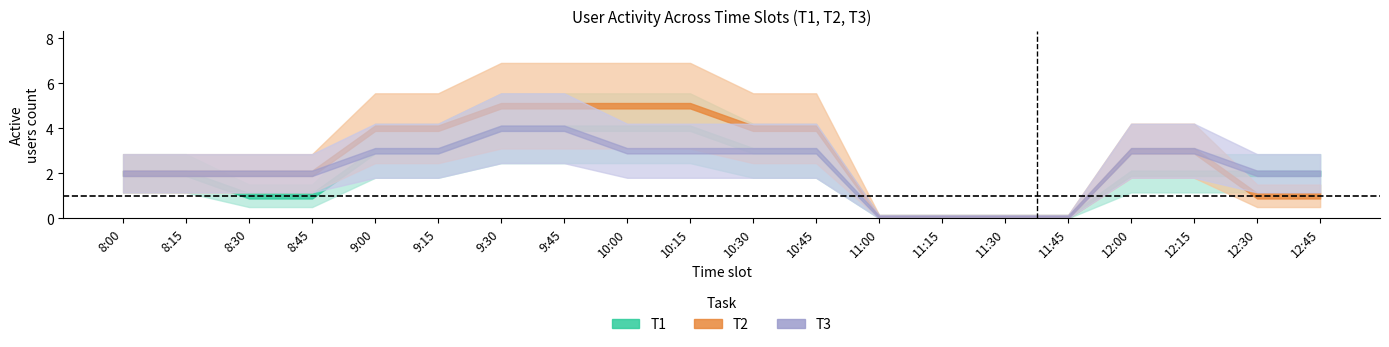

True or false: T1 has a value of 0 at 8.

True